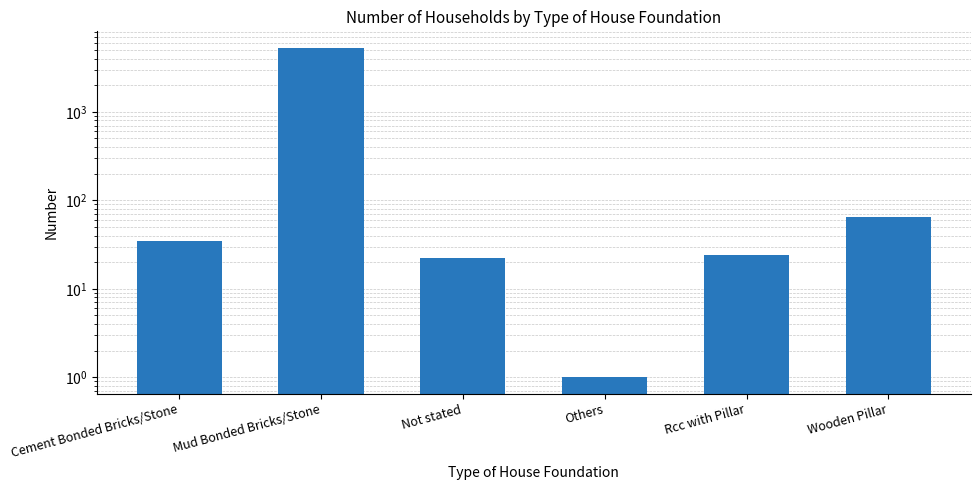

What is the difference between the values at Not stated and Cement Bonded Bricks/Stone?

13